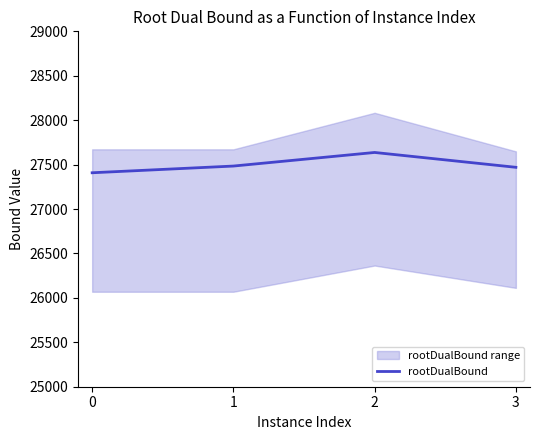

Between 0 and 3, which is larger?

3